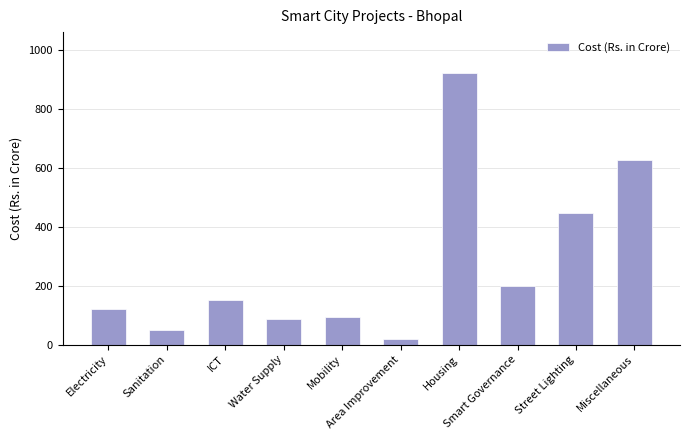

How many bars are there in total?

10